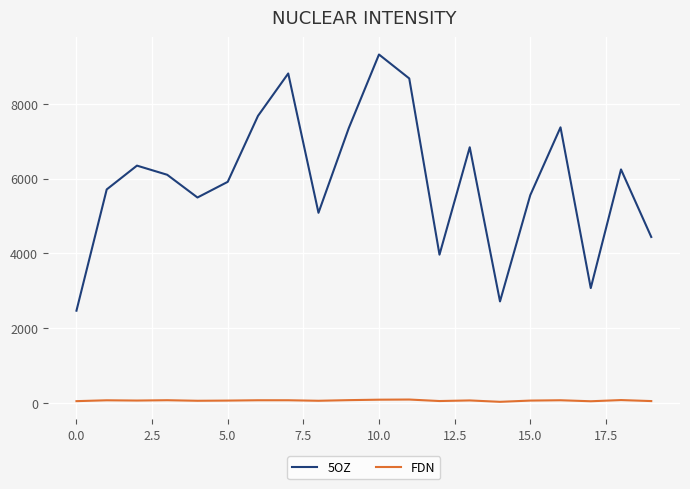

Which series has the largest range (max minus min)?

5OZ